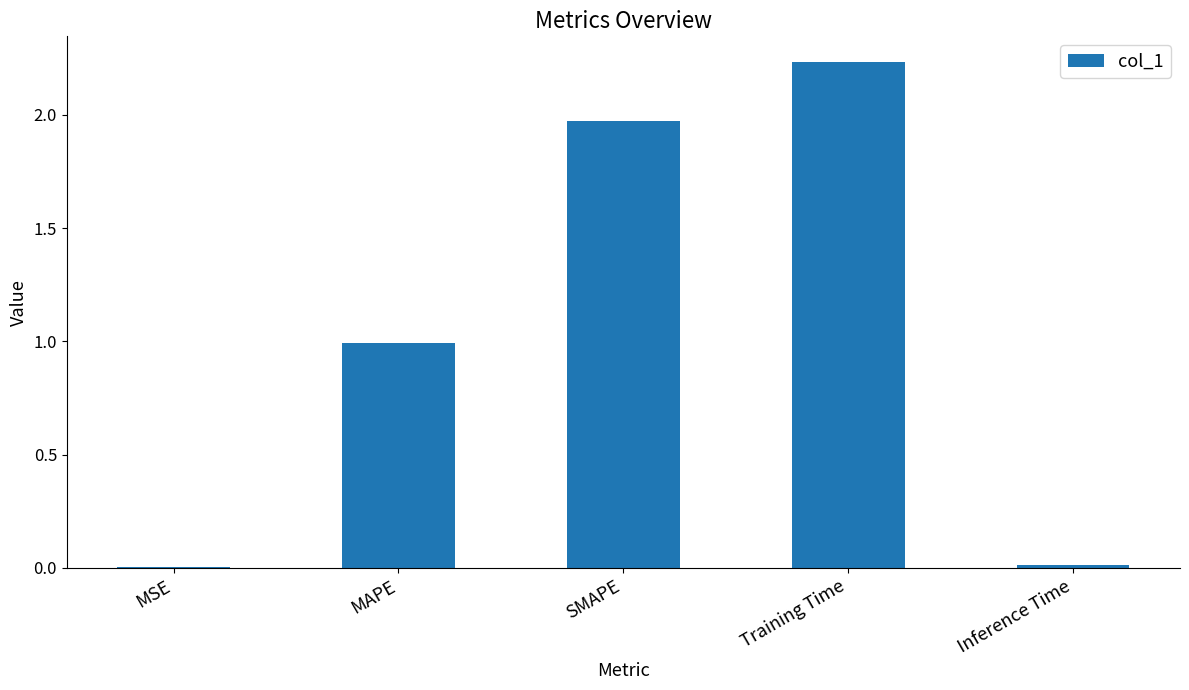

Is it true that the value at Training Time is 1.5?

False